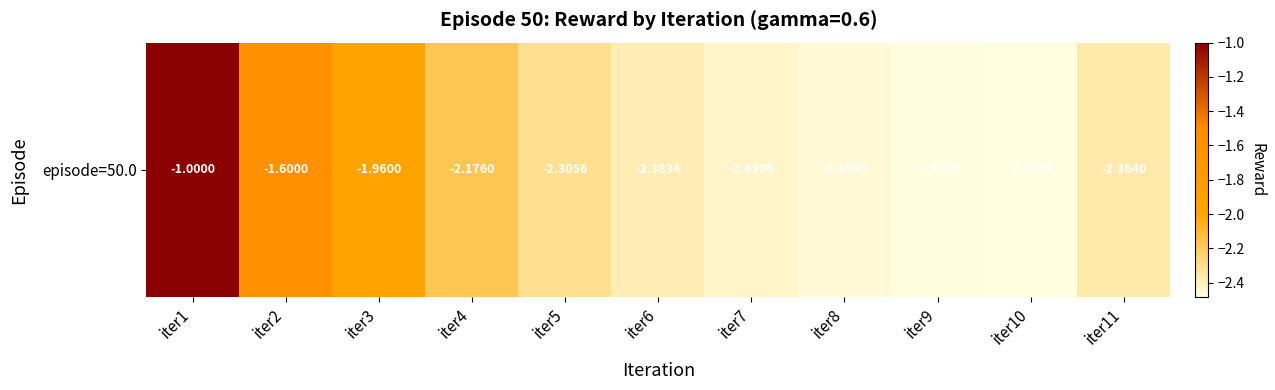

What is the difference between the maximum and minimum values?

1.5